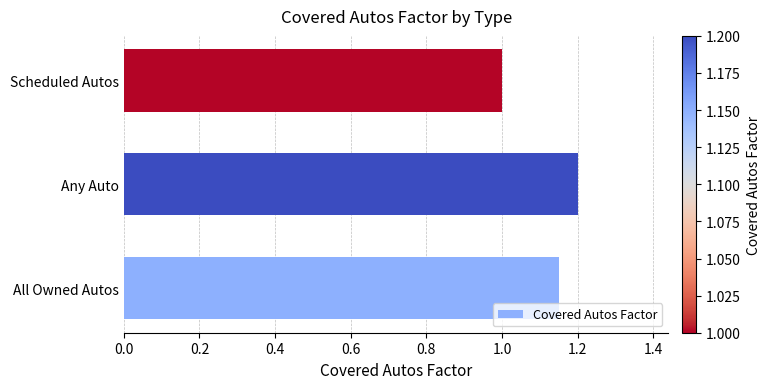

Between All Owned Autos and Scheduled Autos, which is larger?

All Owned Autos